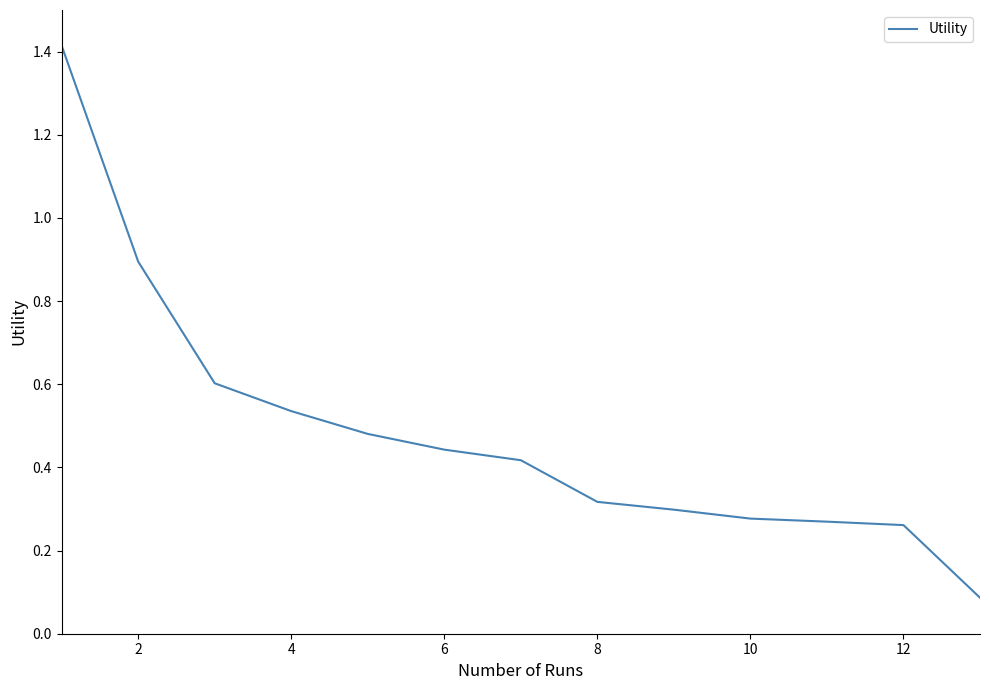

What is the greatest value displayed?

1.4